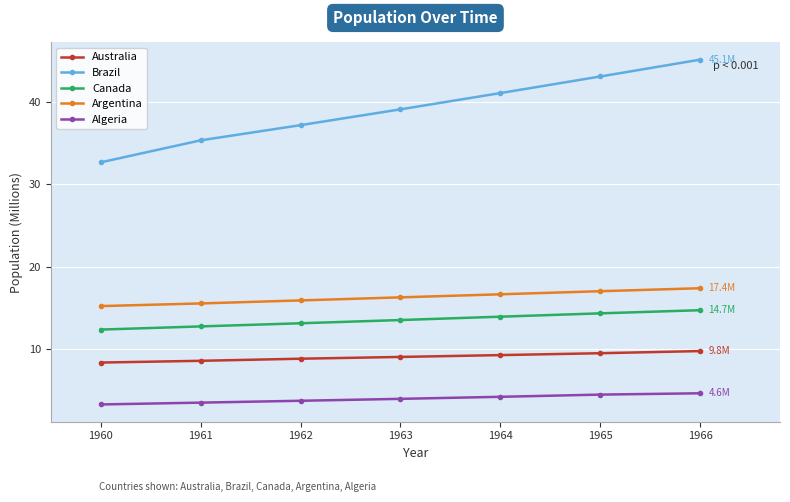

Which series has the widest spread of values?

Brazil